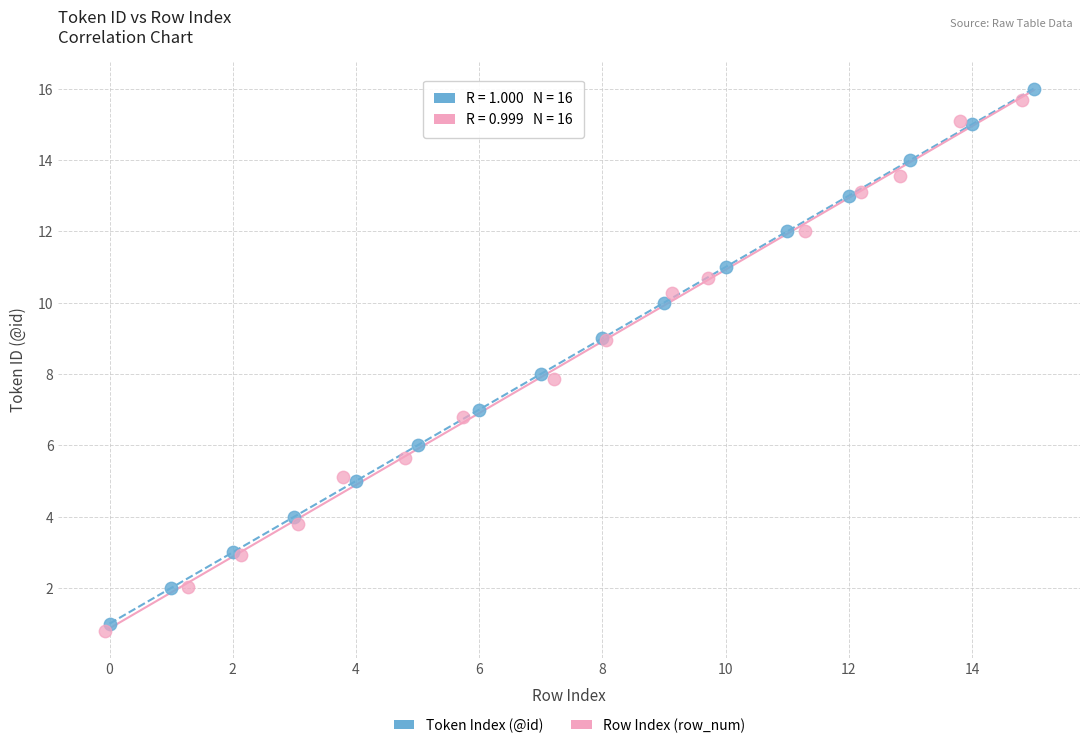

Which series has the widest spread of Y values?

Token Index (@id)